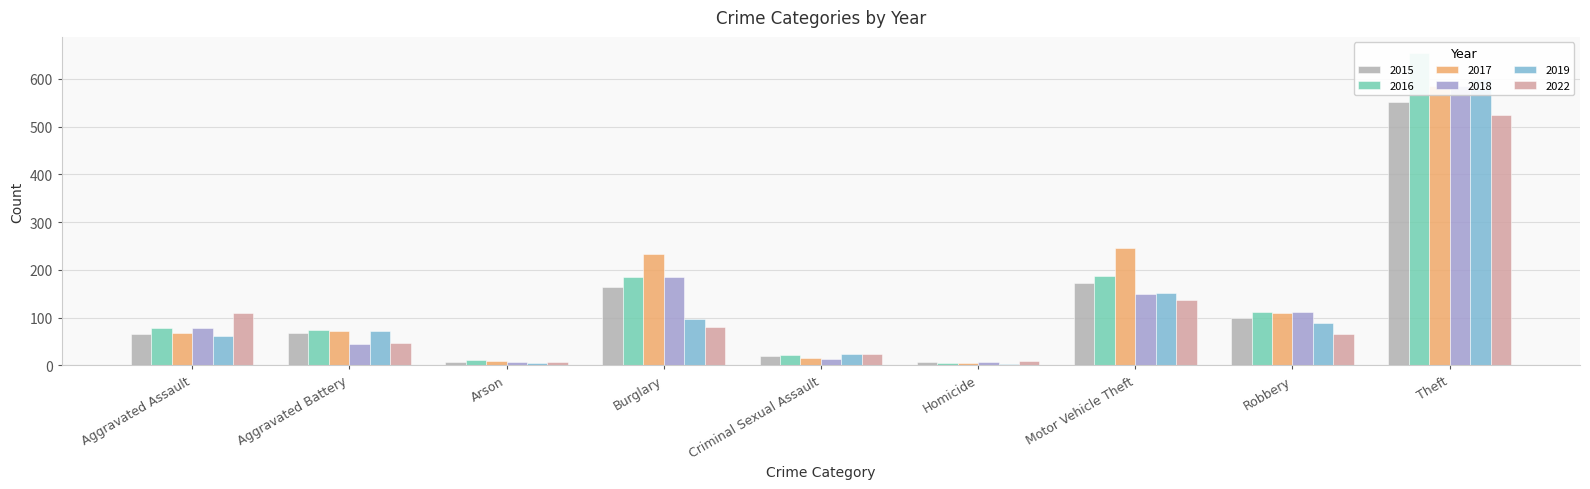

List the series in order of their peak value, lowest first.

2022, 2015, 2017, 2018, 2019, 2016